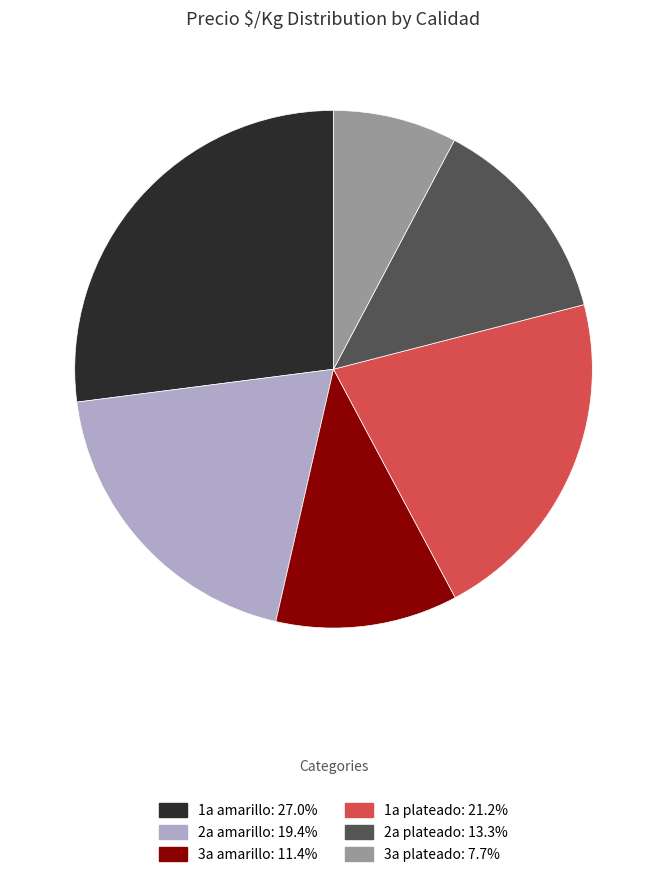

How many slices are in this pie chart?

6